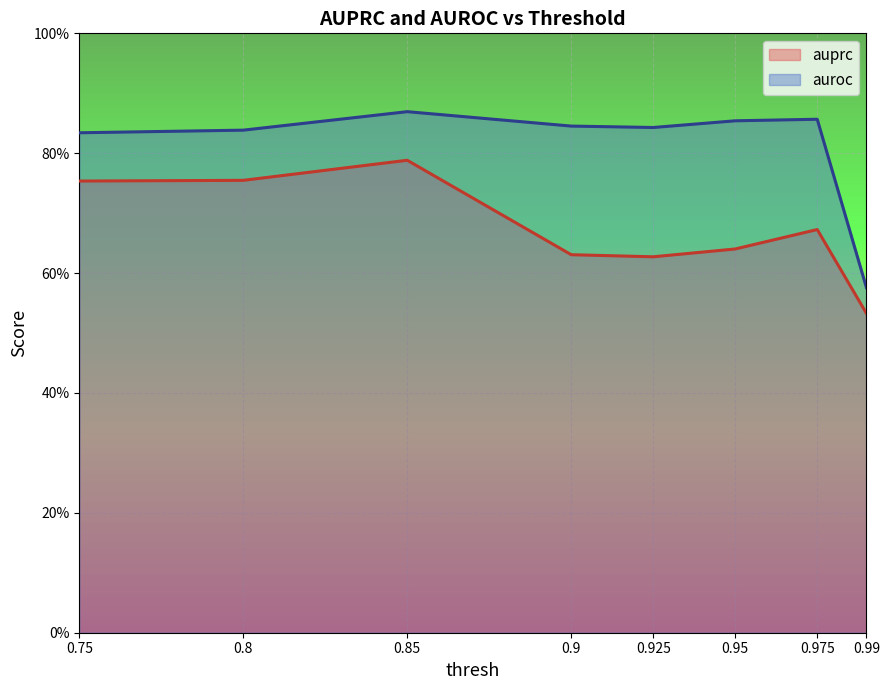

What is the difference between the maximum and minimum values in the auprc series?

0.3